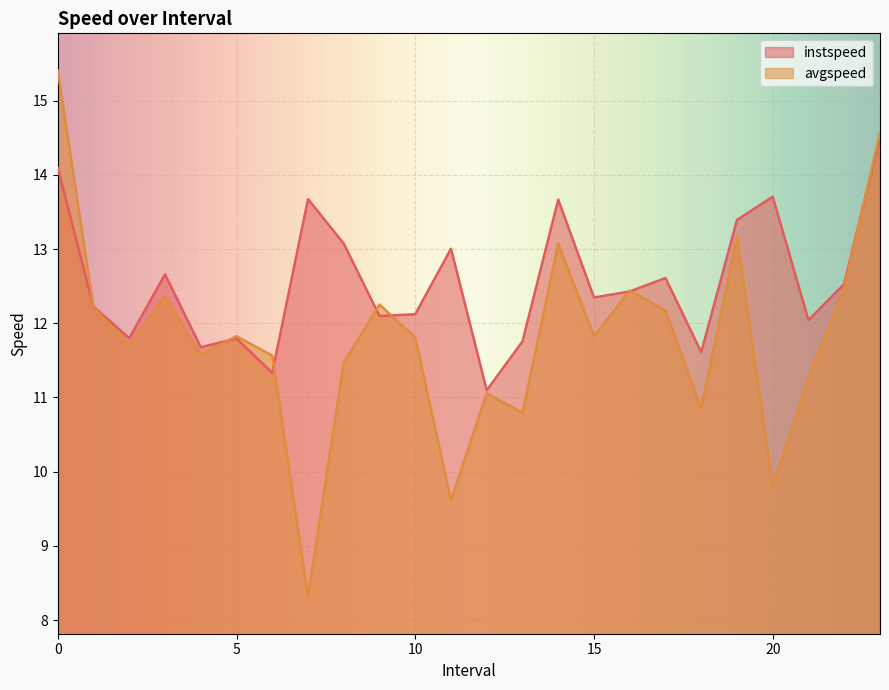

Which category has the highest value in the instspeed series?

23.0